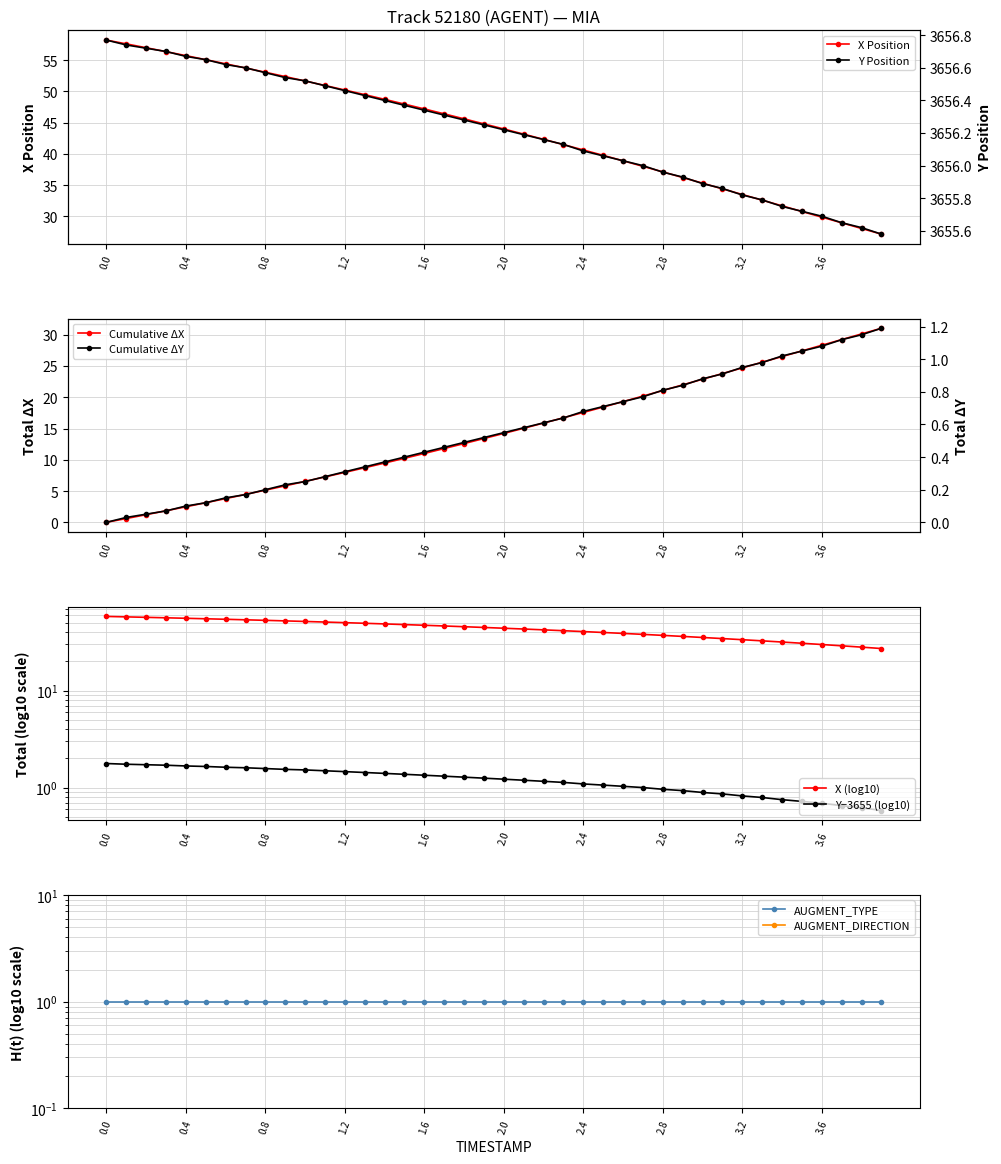

What is the minimum value shown in the chart?

27.2